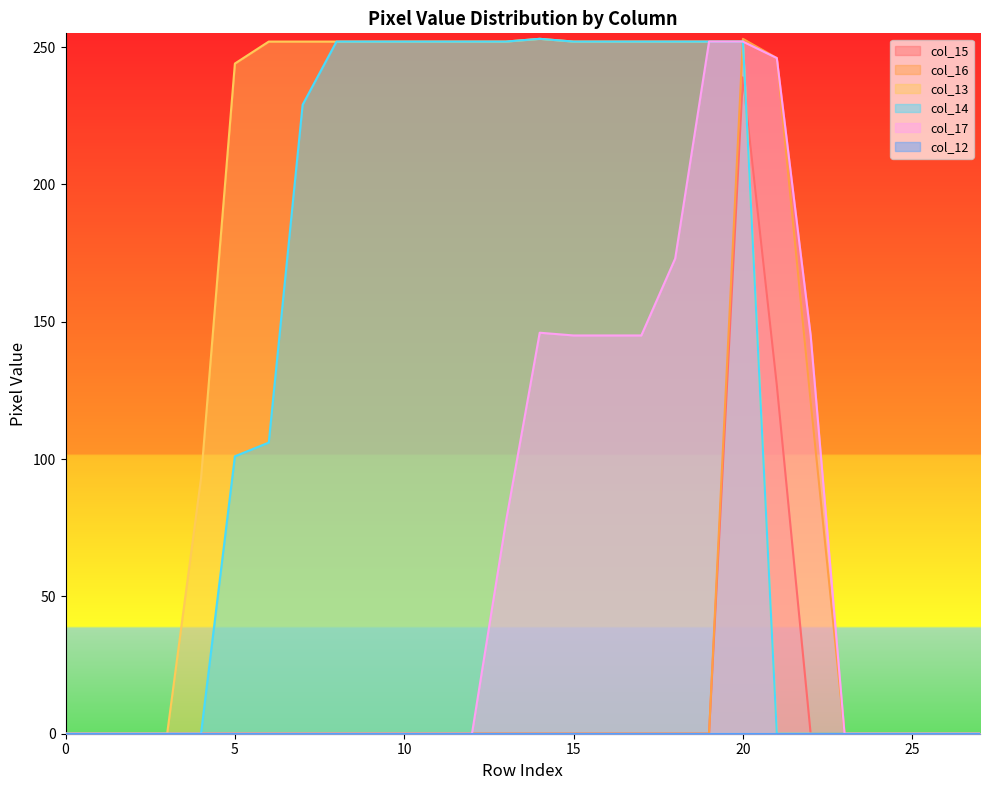

The col_14 series shows 373 at 10. True or false?

False